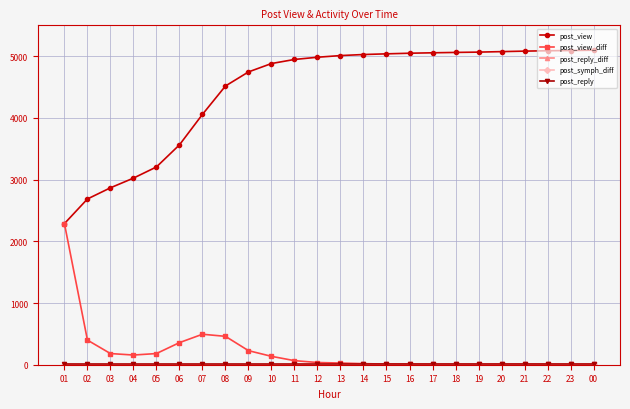

What is the maximum value shown in the chart?

5097